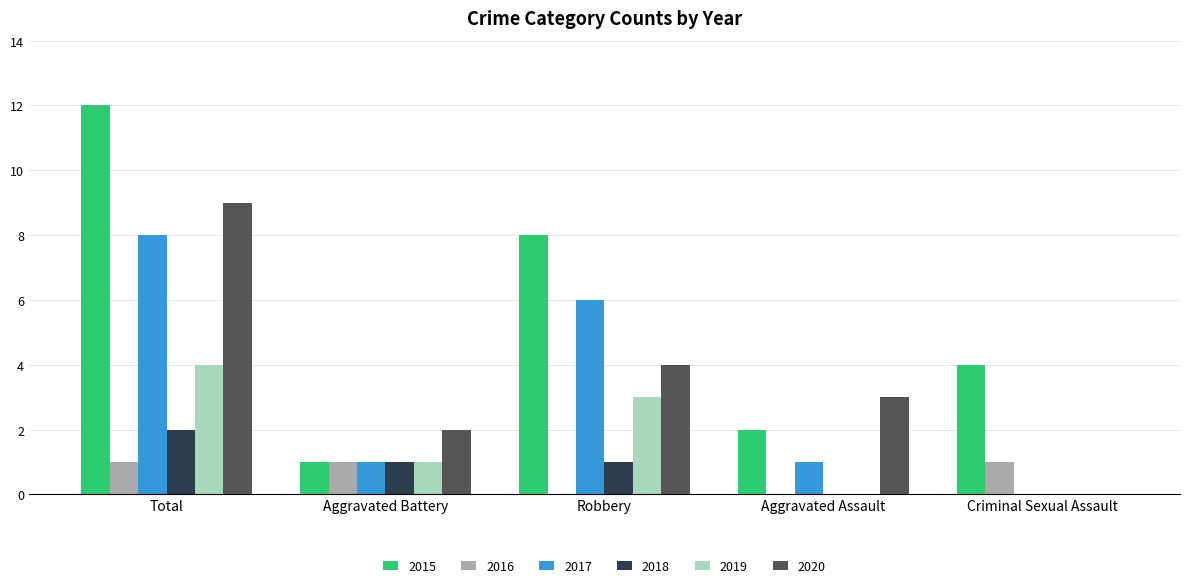

Which category has the highest value in the 2018 series?

Total